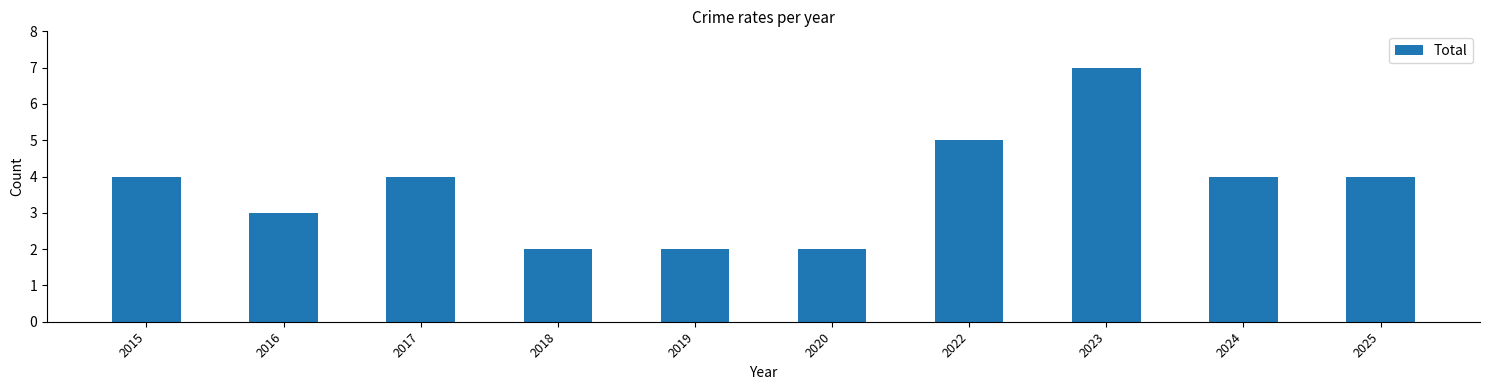

Which category has the highest value across all series?

2023